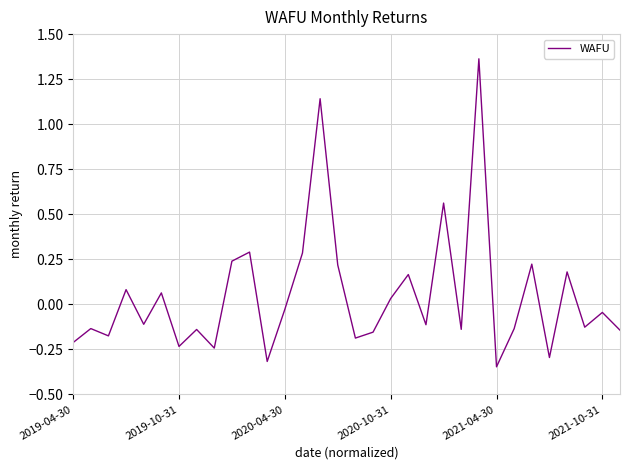

What is the difference between the maximum and minimum values?

1.7